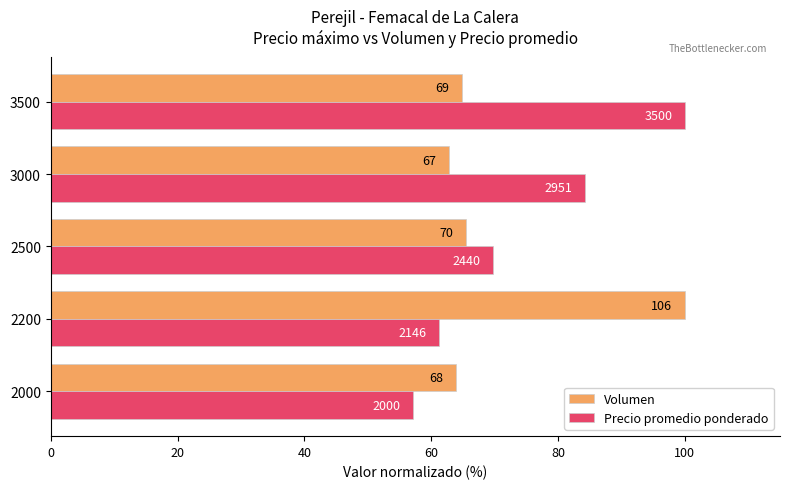

What are all the series names shown in the legend?

Volumen, Precio promedio ponderado